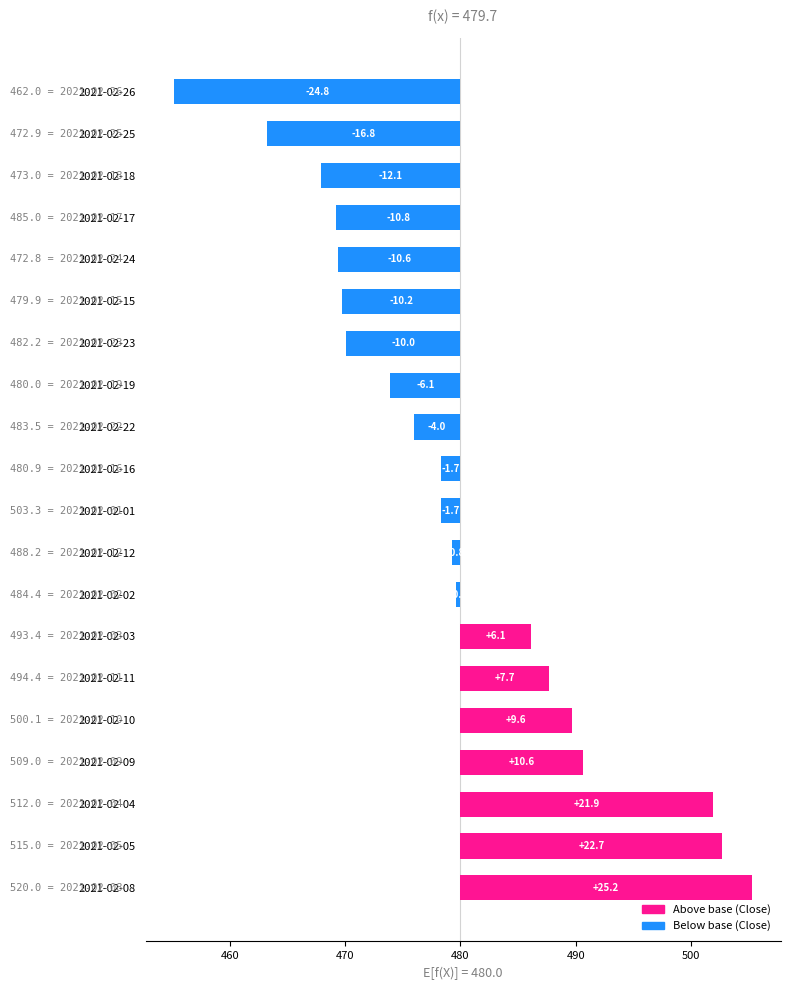

What is the sum of all values?

-6.0